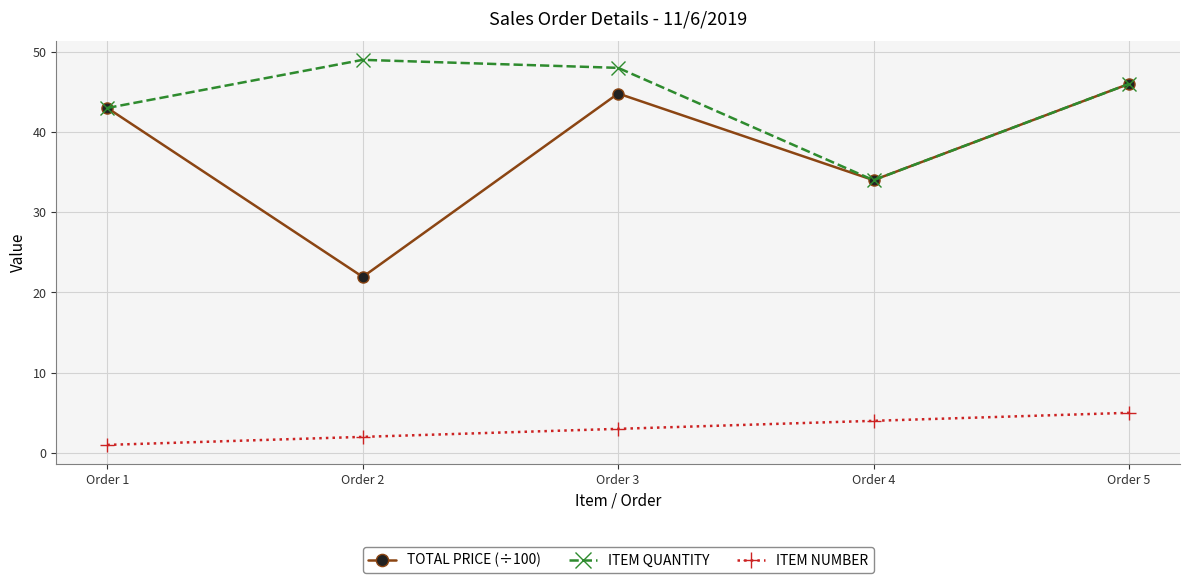

True or false: TOTAL PRICE (÷100) and ITEM NUMBER intersect in this chart.

False